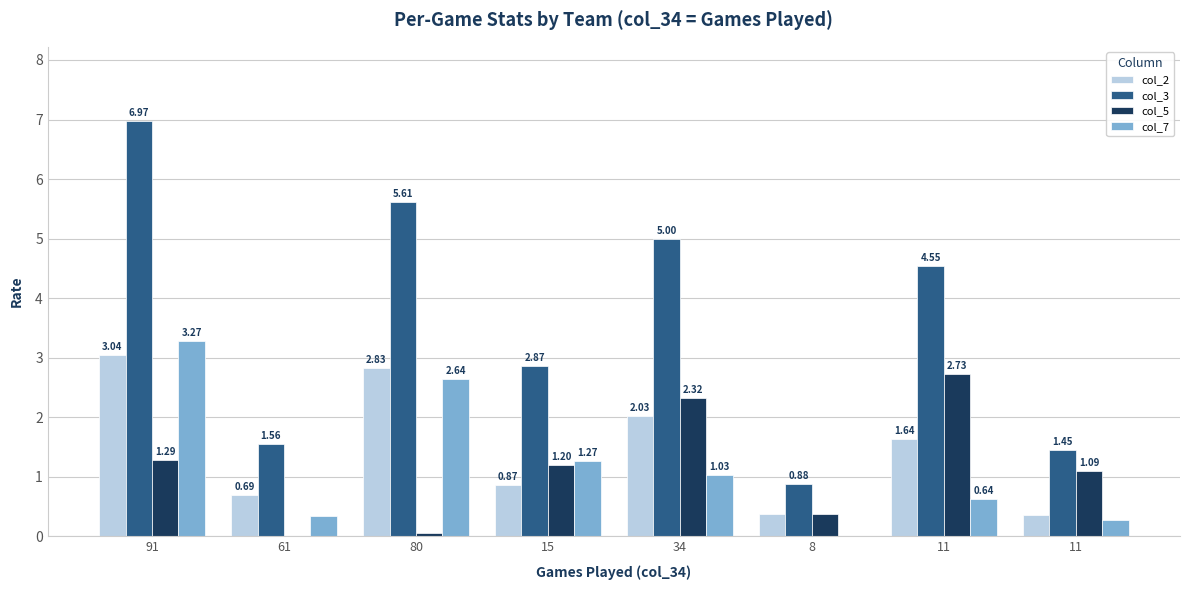

Are the bars horizontal?

No